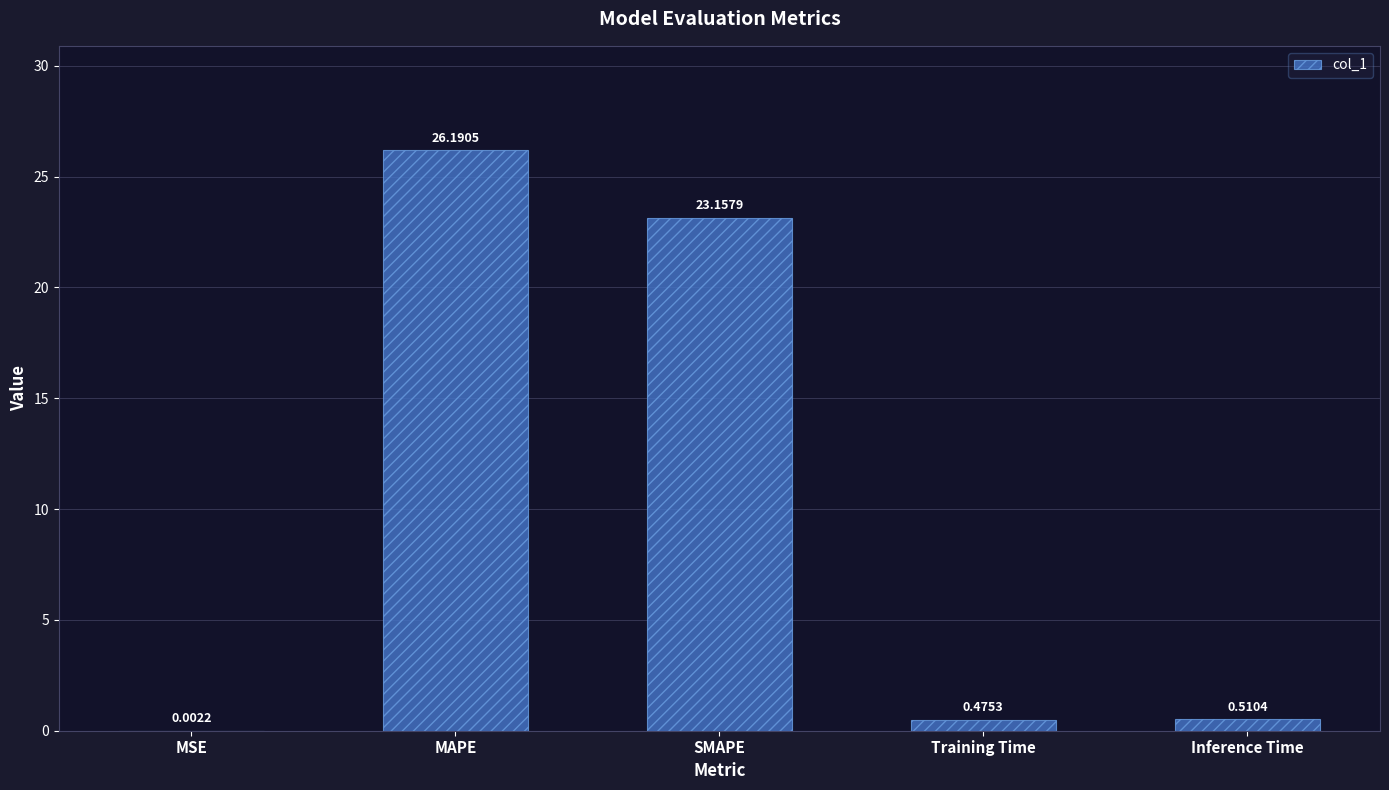

Where is the data nearest to the value 13?

SMAPE